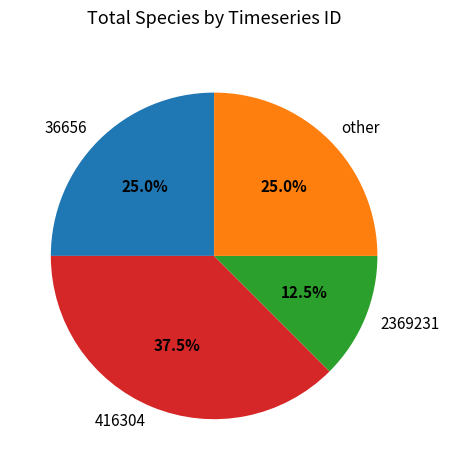

How many slices are in this pie chart?

4